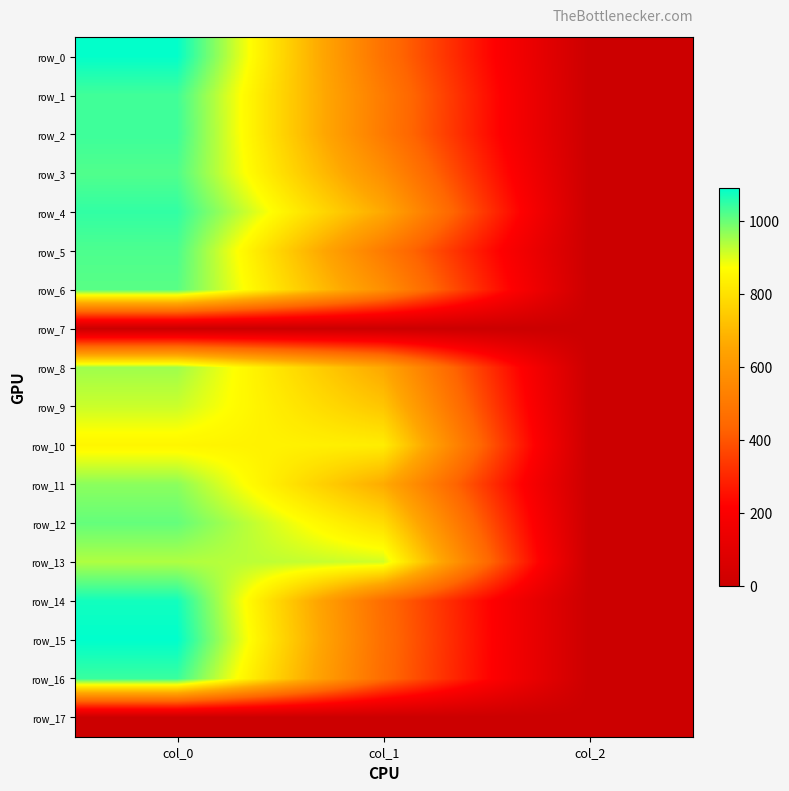

Reading right to left, what are all the values shown in this chart?

row_0: 2.0	475.9	1086.7
row_1: 2.0	509.6	1033.3
row_2: 2.0	506.2	1036.7
row_3: 2.0	573.8	1020.0
row_4: 2.0	661.5	1046.7
row_5: 2.0	506.2	1023.3
row_6: 2.0	577.1	1013.3
row_7: 0.0	0.0	0.0
row_8: 2.0	658.1	953.3
row_9: 2.0	732.4	916.7
row_10: 2.0	830.2	850.0
row_11: 2.0	668.2	970.0
row_12: 2.0	789.8	1003.3
row_13: 2.0	911.2	940.0
row_14: 2.0	459.0	1073.3
row_15: 2.0	465.8	1090.0
row_16: 2.0	459.0	1040.0
row_17: 0.0	0.0	0.0